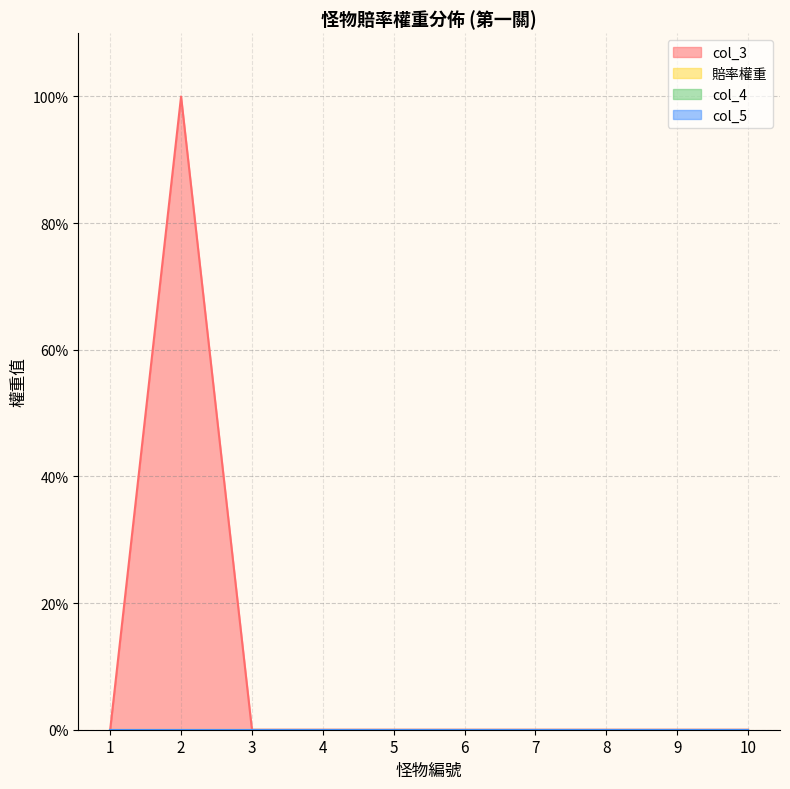

Reading left to right, transcribe all the data shown in this chart.

col_3: 1=0	2=100	3=0	4=0	5=0	6=0	7=0	8=0	9=0	10=0
賠率權重: 1=0	2=0	3=0	4=0	5=0	6=0	7=0	8=0	9=0	10=0
col_4: 1=0	2=0	3=0	4=0	5=0	6=0	7=0	8=0	9=0	10=0
col_5: 1=0	2=0	3=0	4=0	5=0	6=0	7=0	8=0	9=0	10=0